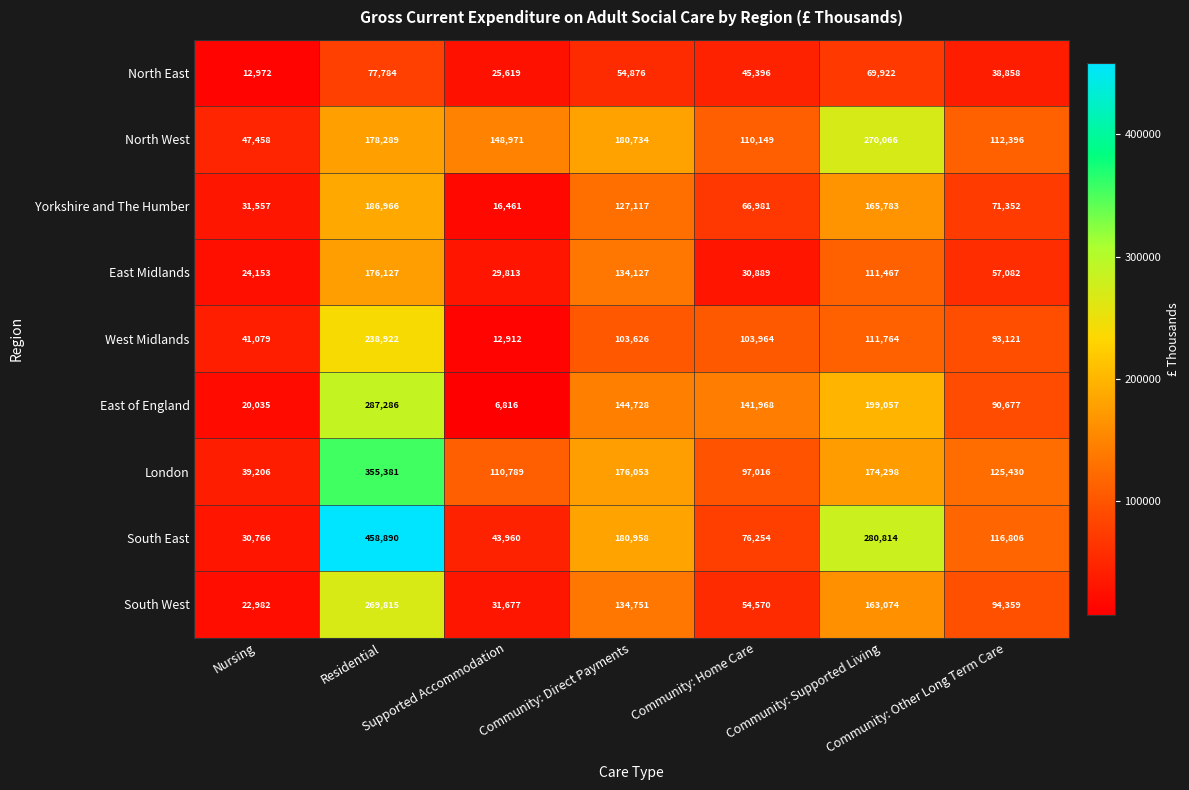

What is the average value of the East of England series?

127224